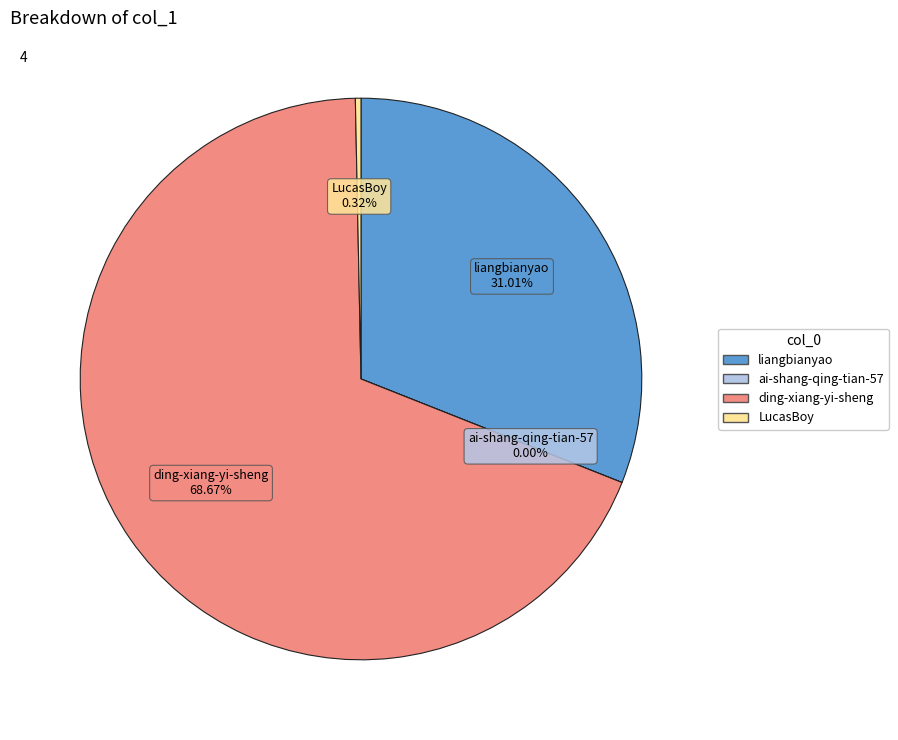

Combined, do ding-xiang-yi-sheng and LucasBoy account for over 50%?

Yes